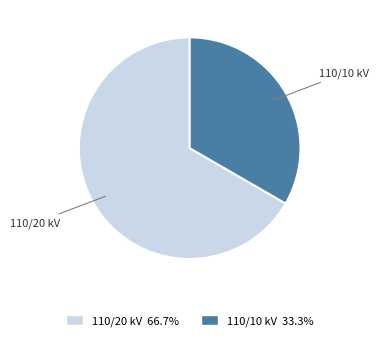

How many slices are in this pie chart?

2